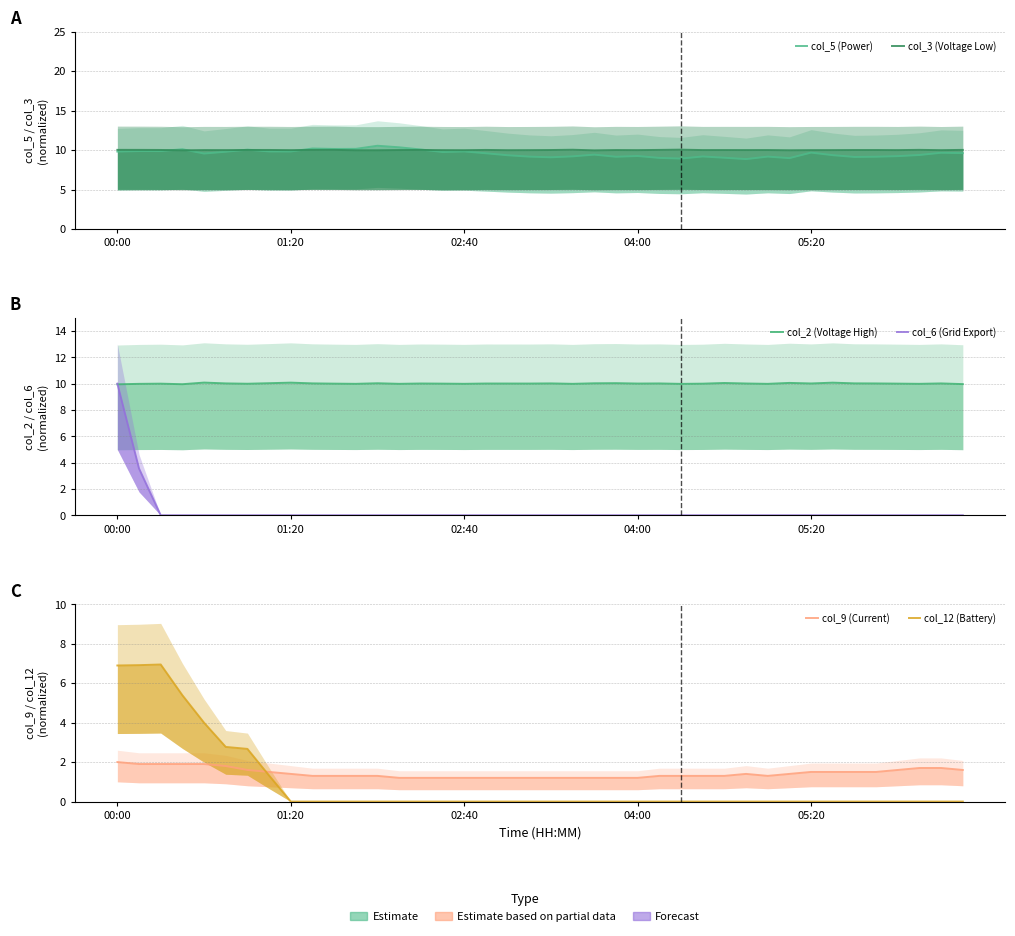

True or false: col_9 (Current) has more than 0 interior local peaks.

True